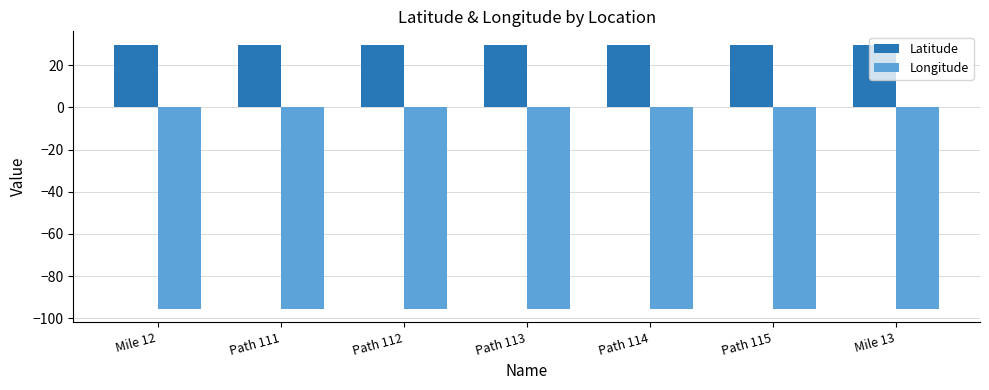

What is the total value across all series at Path 115?

-65.7